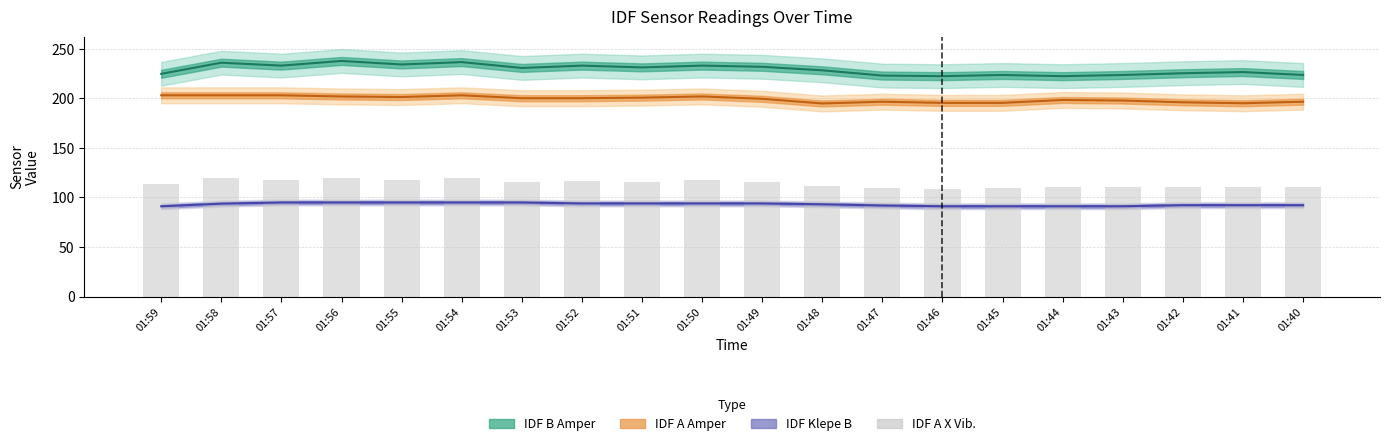

True or false: IDF B Amper has a value of 236.7 at 01:54.

True